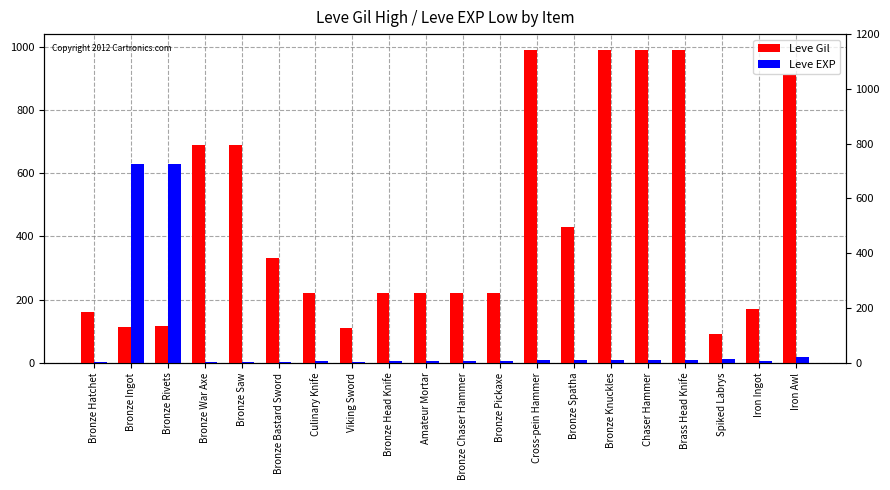

Which series has the largest total across all categories?

Leve Gil